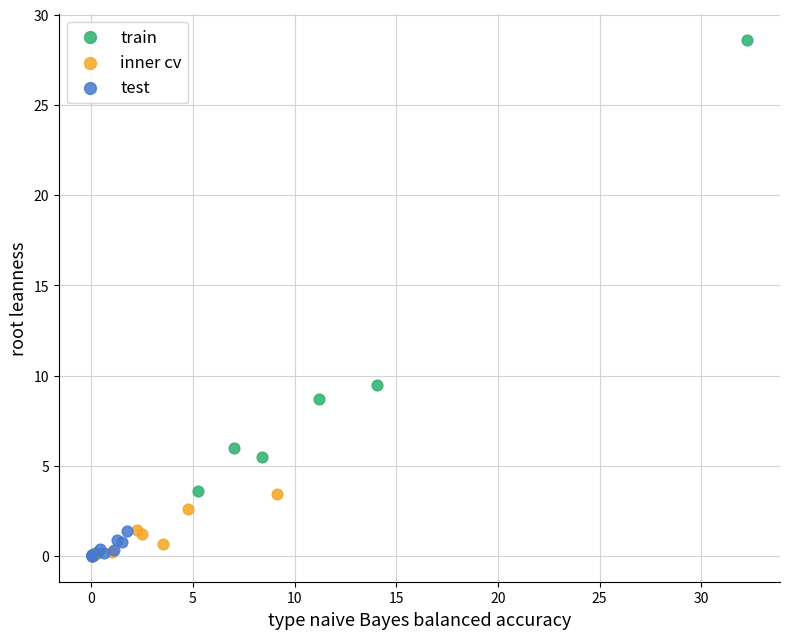

Which series has the largest Y range (max minus min)?

train